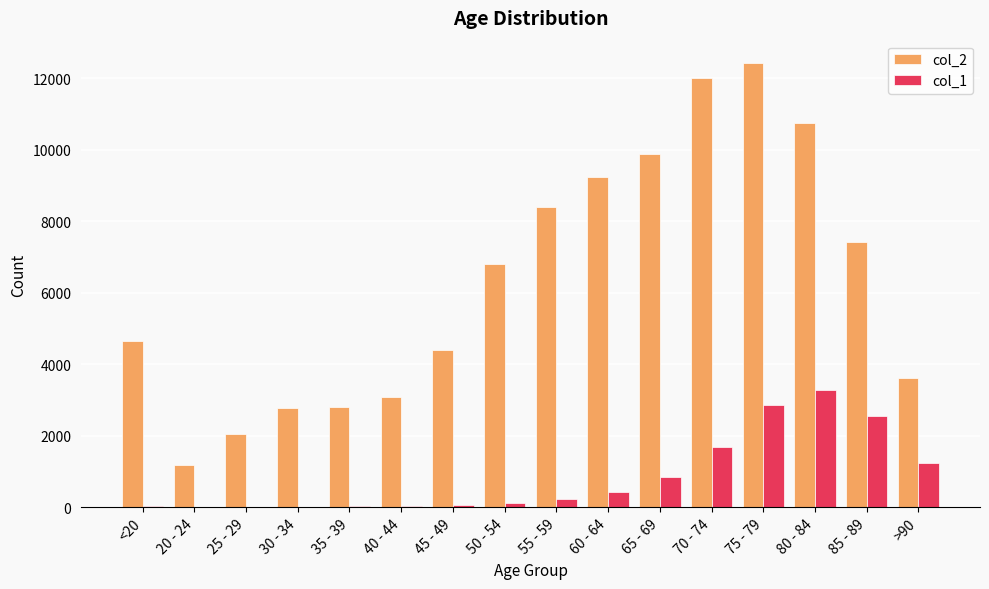

What is the greatest value displayed?

12434